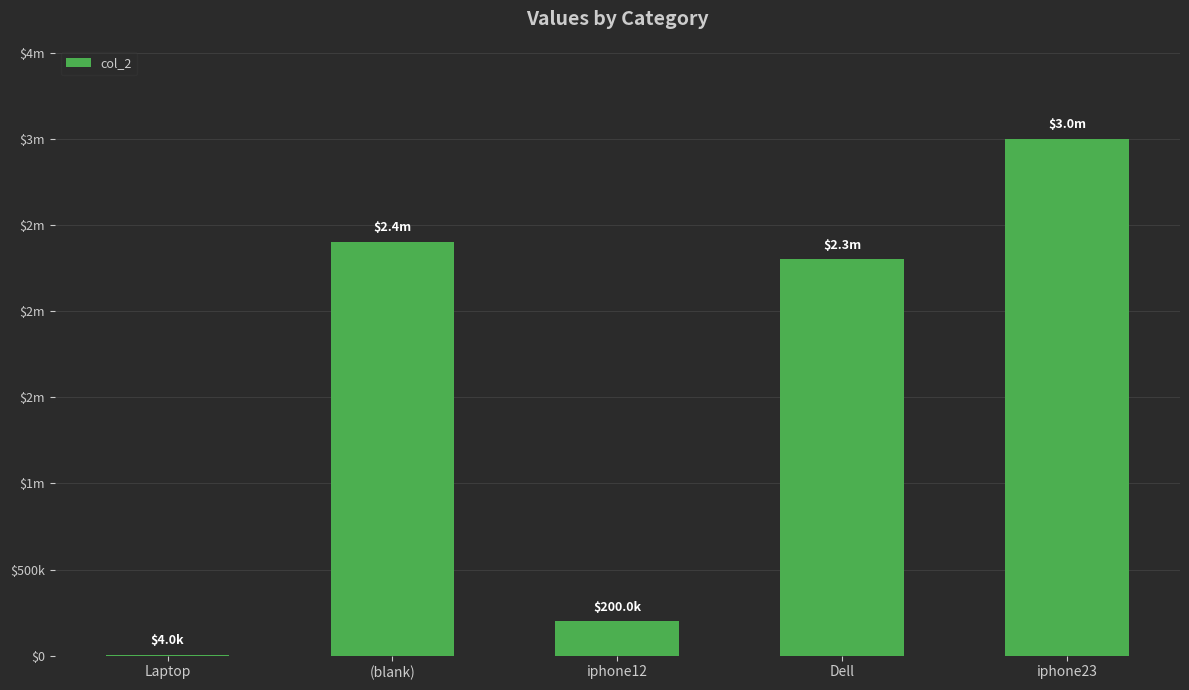

What is the maximum value shown in the chart?

3000000